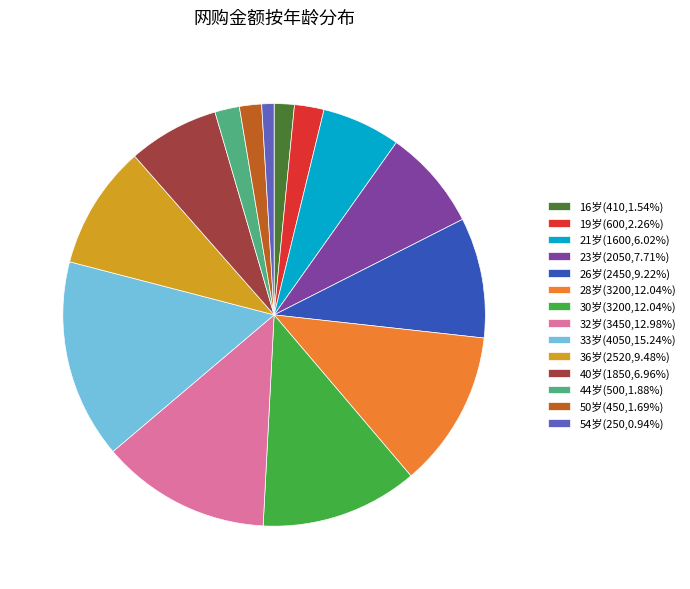

Approximately how many times larger is the value at 28岁(3200,12.04%) compared to 21岁(1600,6.02%)?

2.0